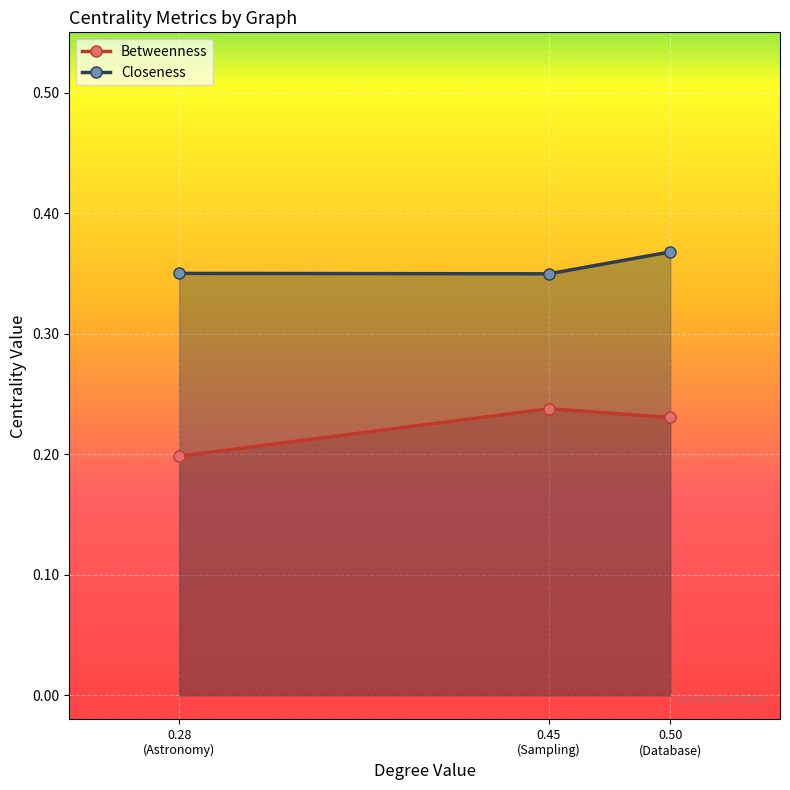

What is the average value of the Closeness series?

0.4